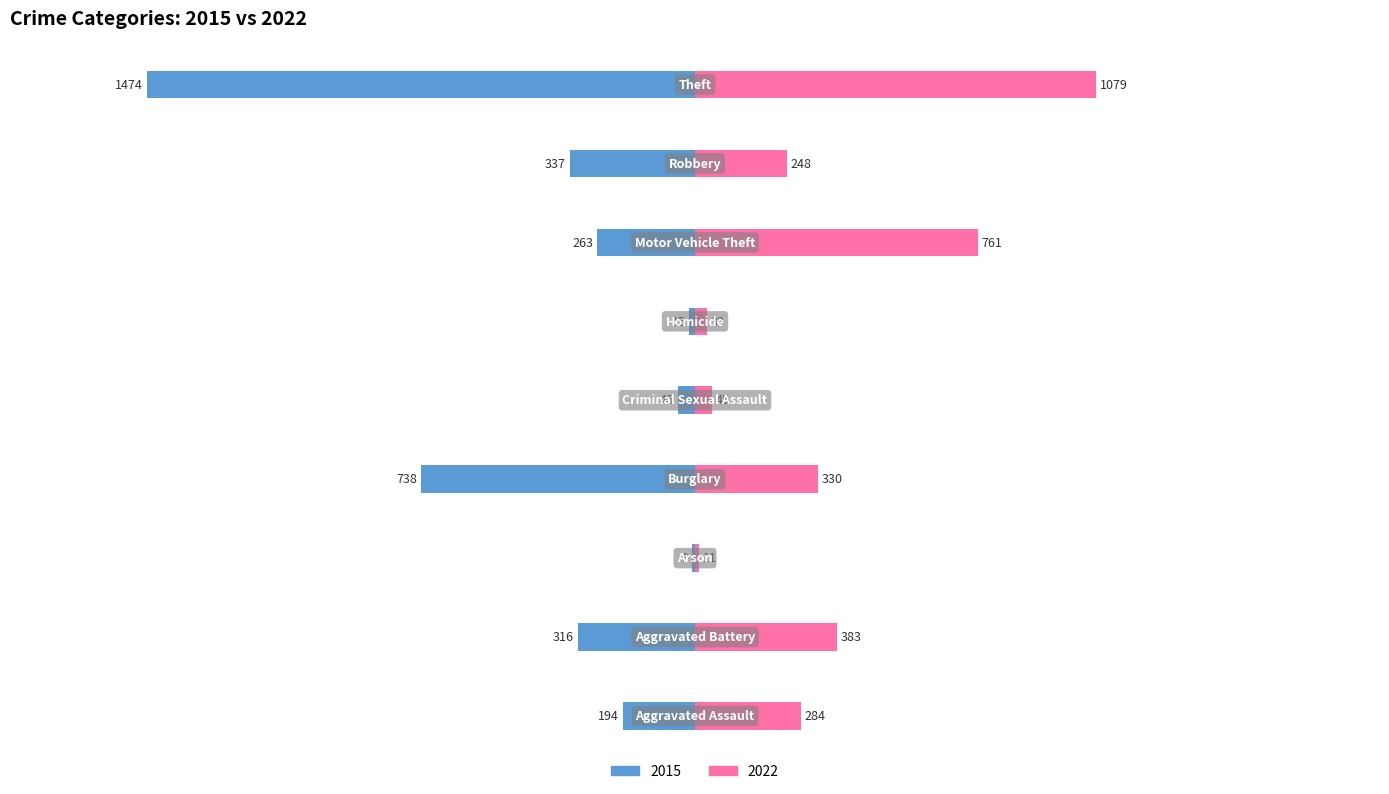

How many series are shown in this chart?

2